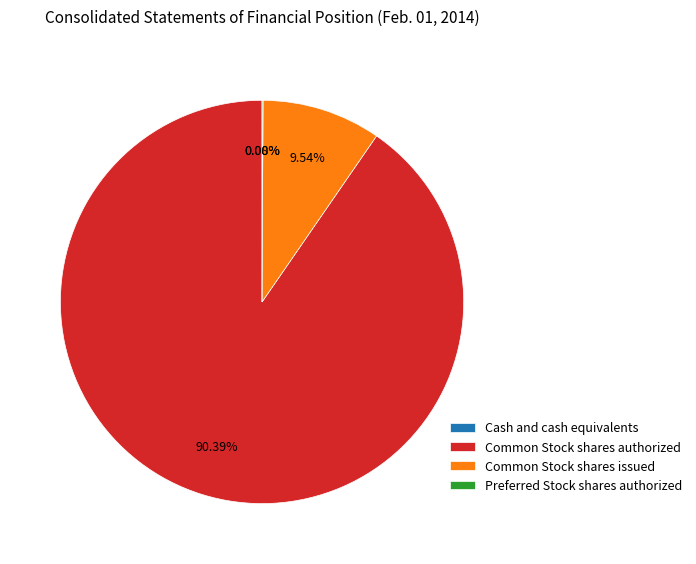

Which has a higher value, Common Stock shares issued or Common Stock shares authorized?

Common Stock shares authorized